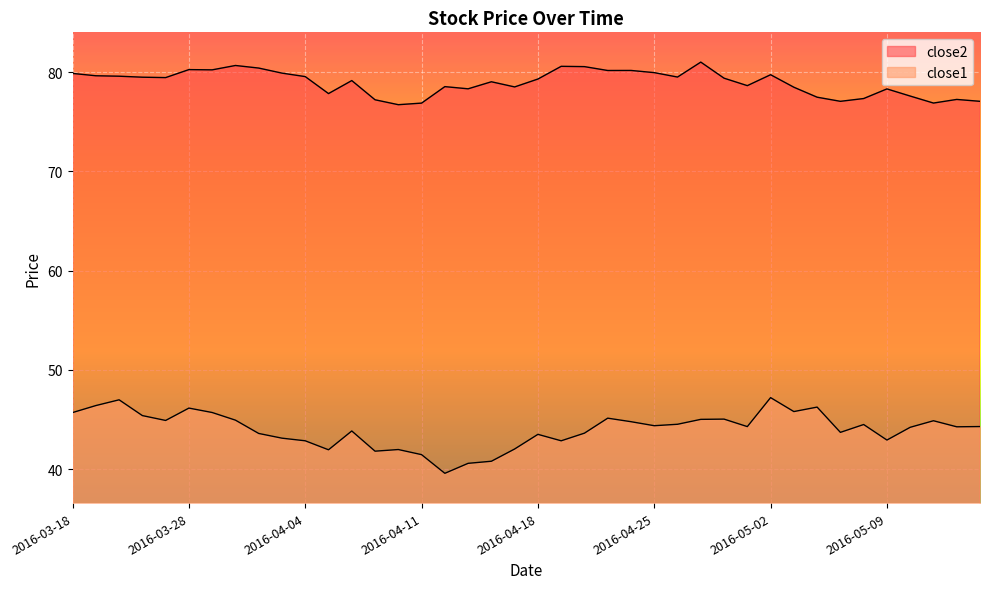

What are all the series names shown in the legend?

close2, close1